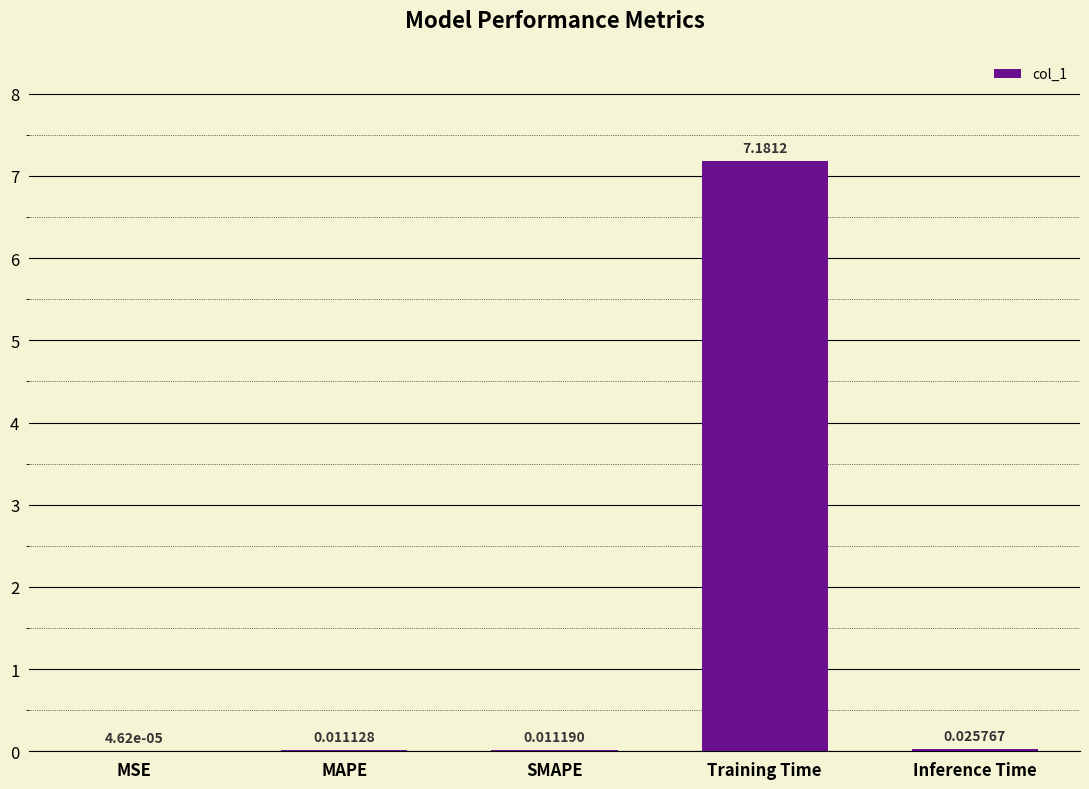

At which label is the value closest to 3?

Inference Time